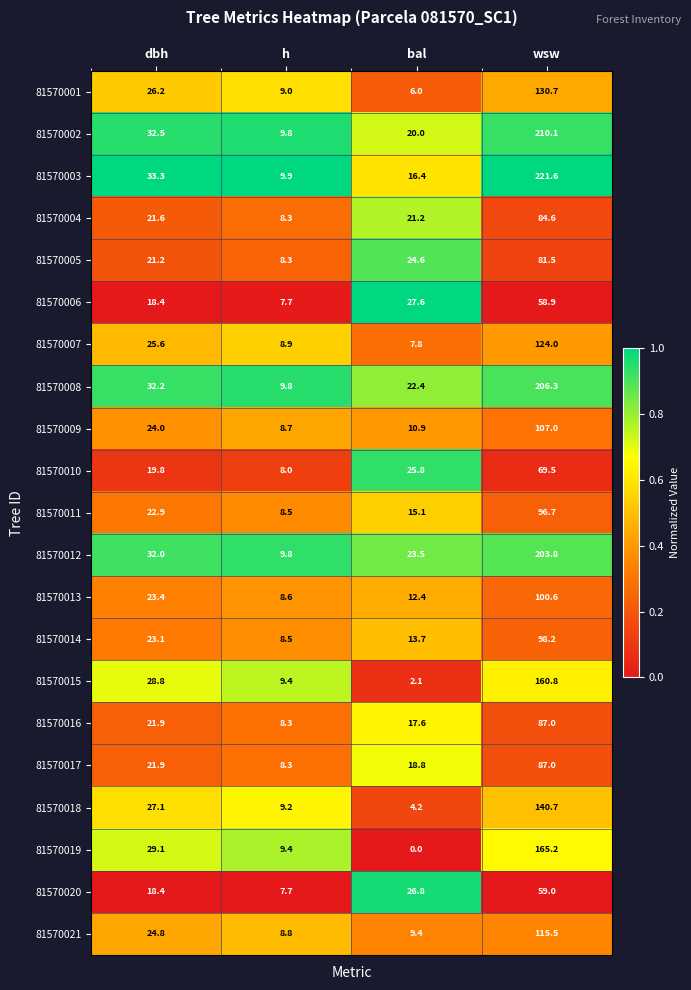

Rank the series at bal from lowest to highest value.

81570019, 81570015, 81570018, 81570001, 81570007, 81570021, 81570009, 81570013, 81570014, 81570011, 81570003, 81570016, 81570017, 81570002, 81570004, 81570008, 81570012, 81570005, 81570010, 81570020, 81570006